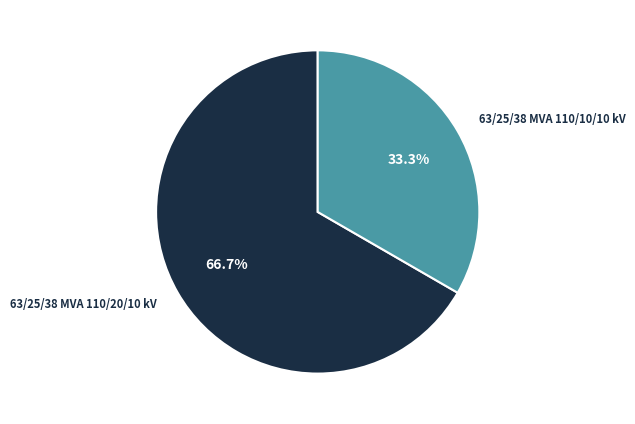

What percentage is the 63/25/38 MVA 110/10/10 kV slice, to the nearest percent?

33%